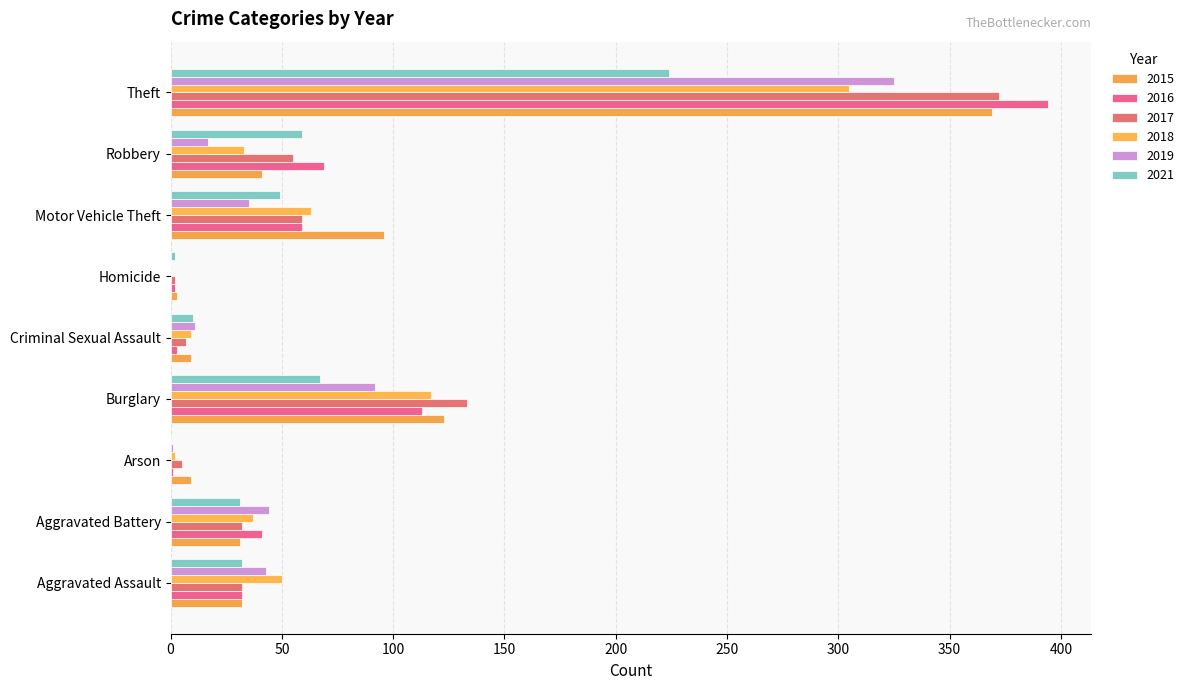

Count the number of categories in the chart.

9